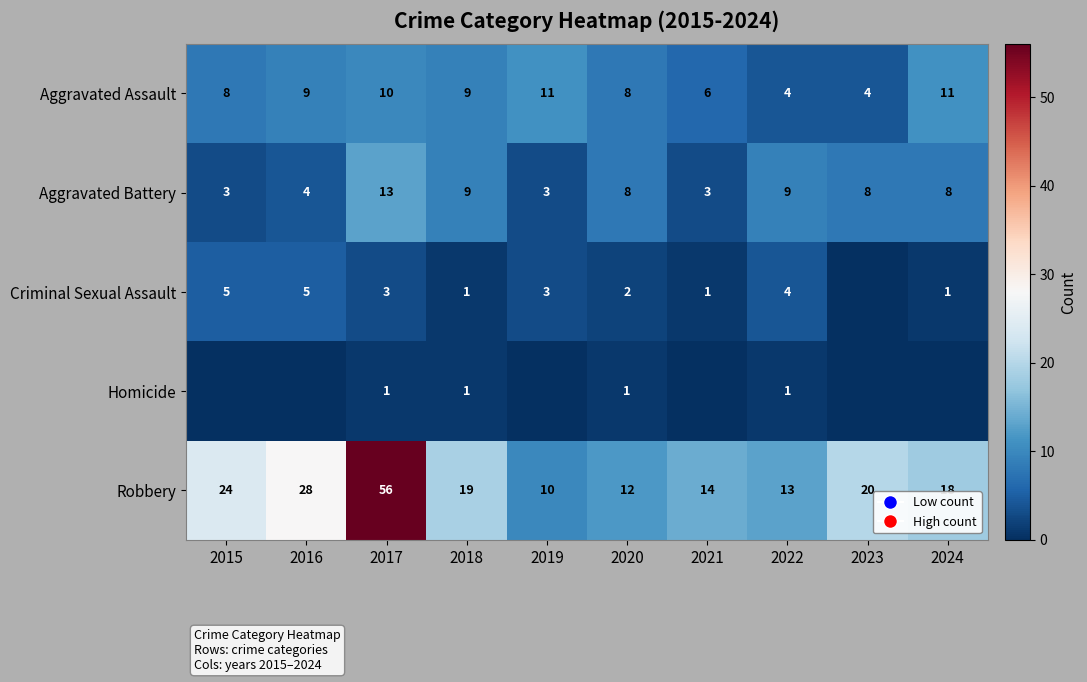

How many categories are shown in the chart?

10